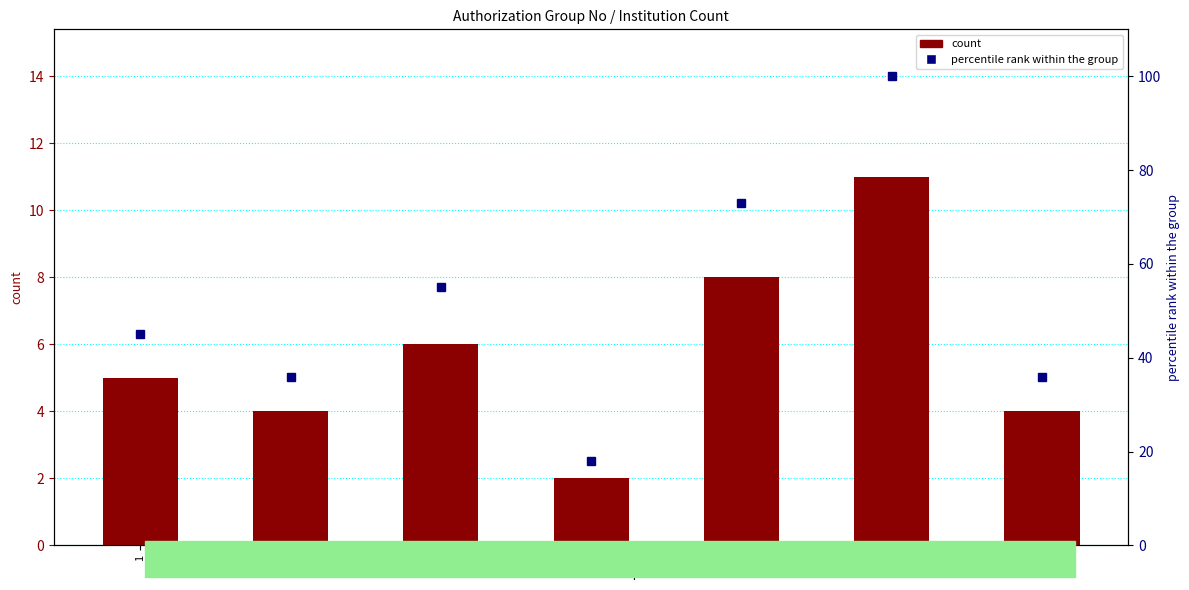

List the series in order of their peak value, lowest first.

count, percentile rank within the group